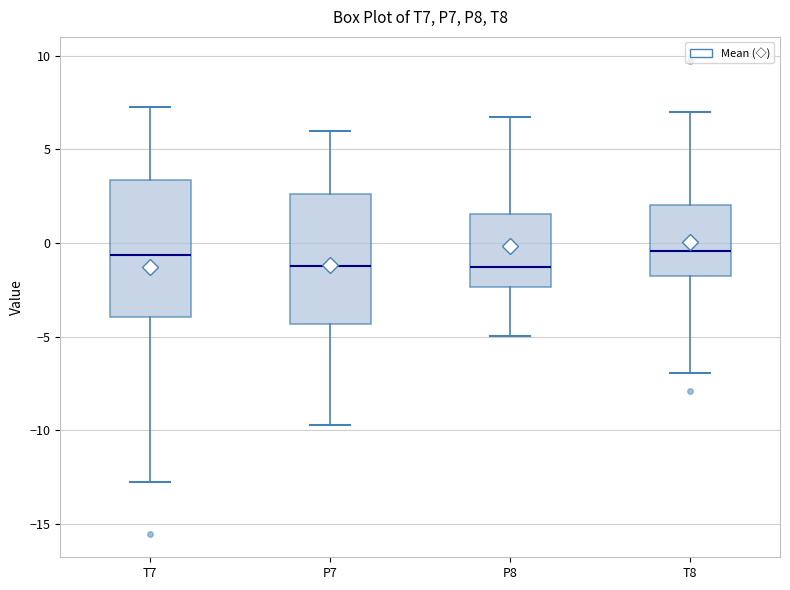

Reading left to right, read every box against the y-axis: the position of its median line, the range the box covers, and the ends of its whiskers. The values are not printed on the chart, so give them approximately, as read against the axis.

T7: median -0.5, box -4.0 to 3.5, whiskers -13.0 to 7.5
P7: median -1.0, box -4.5 to 2.5, whiskers -9.5 to 6.0
P8: median -1.5, box -2.5 to 1.5, whiskers -5.0 to 6.5
T8: median -0.5, box -2.0 to 2.0, whiskers -7.0 to 7.0